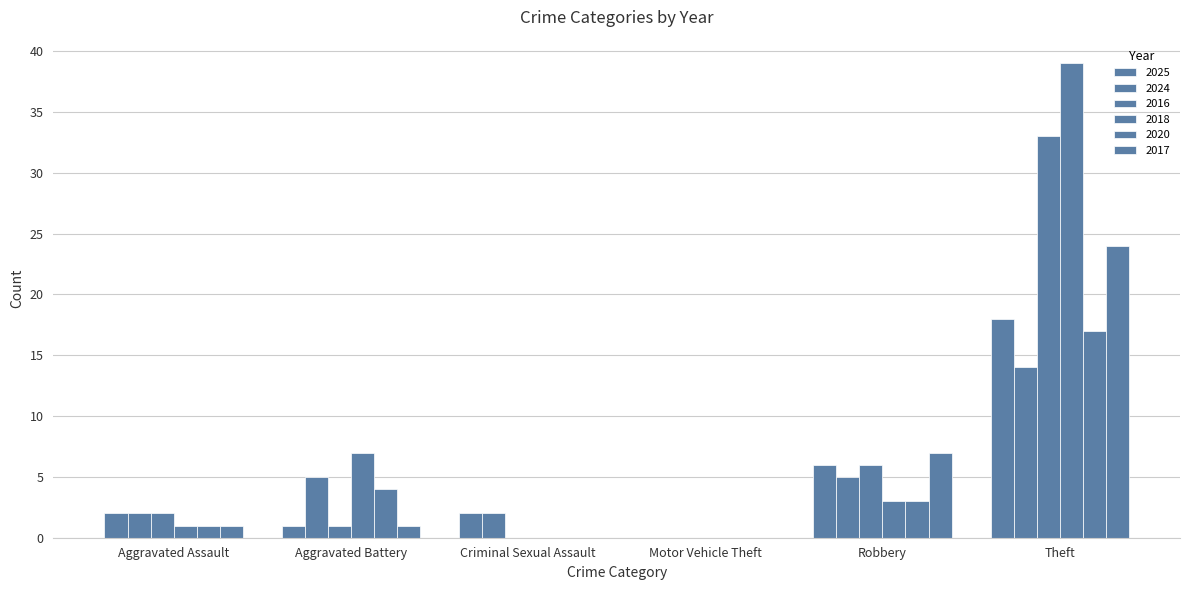

At which category is the sum across all series the highest?

Theft